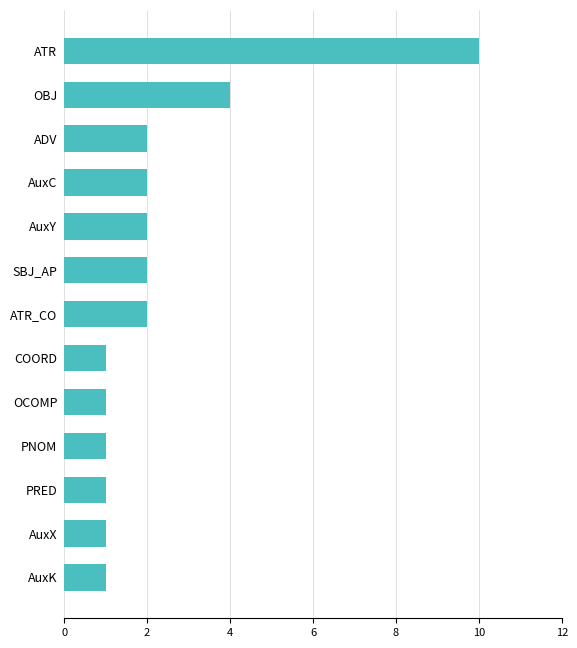

What is the ratio of the value at AuxX to the value at COORD?

1.0